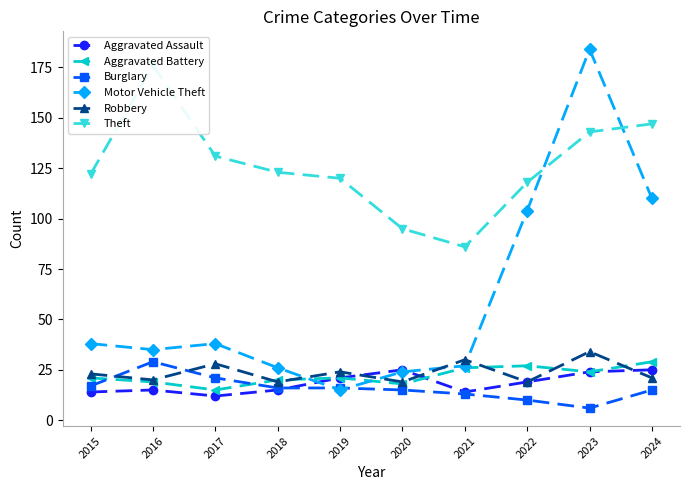

List the series in order of their peak value, highest first.

Motor Vehicle Theft, Theft, Robbery, Aggravated Battery, Burglary, Aggravated Assault